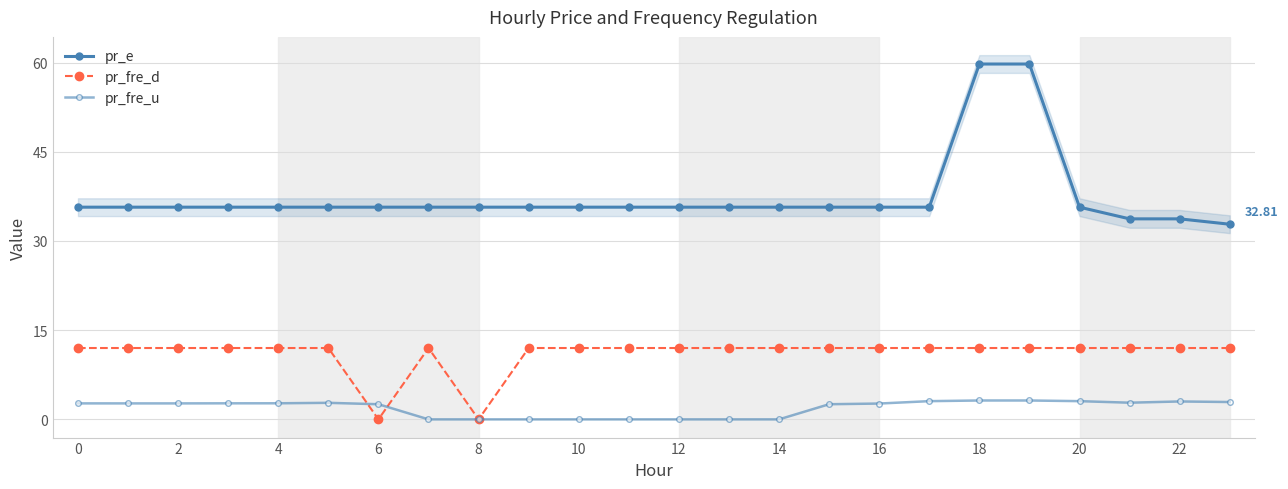

Rank the series at 18 from highest to lowest value.

pr_e, pr_fre_d, pr_fre_u